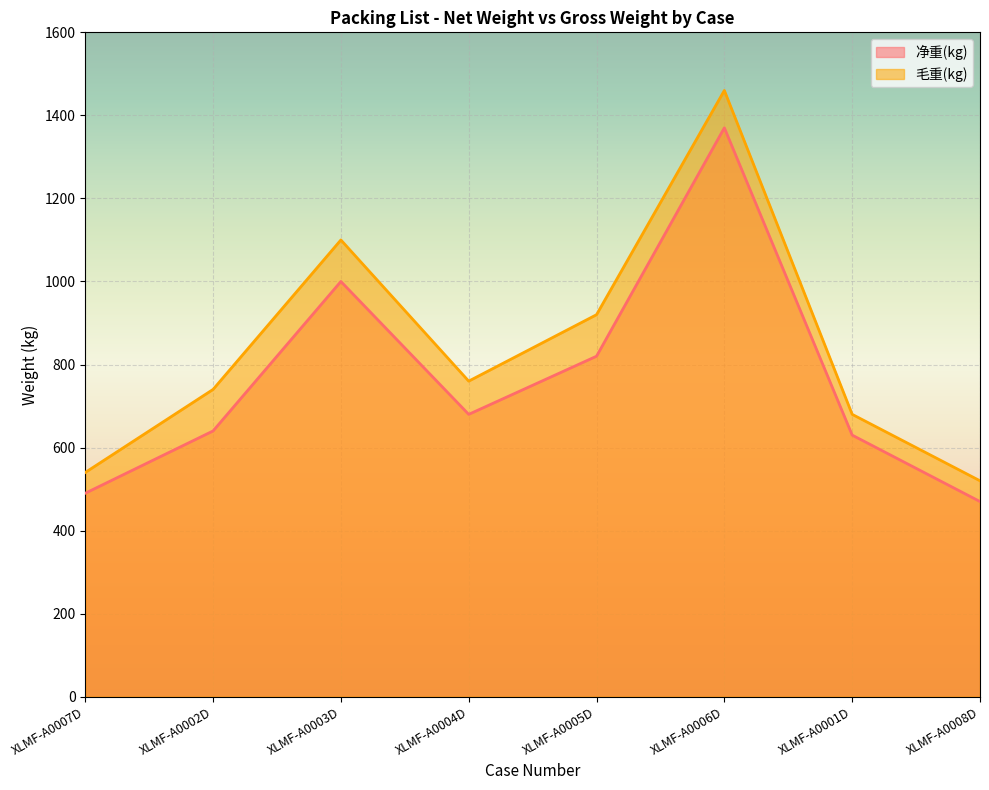

Read the 毛重(kg) value at XLMF-A0002D.

740